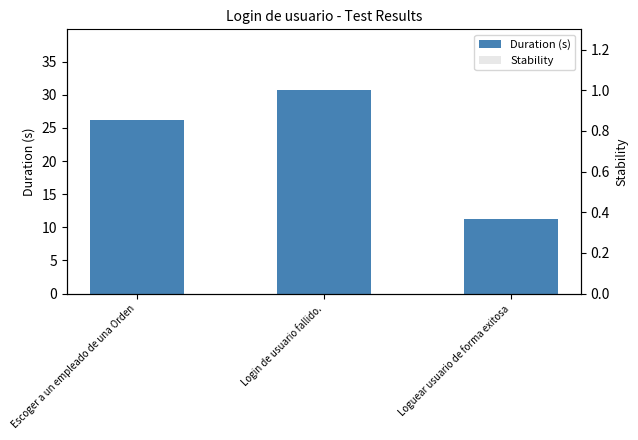

Rank the categories by Duration (s) value from highest to lowest.

Login de usuario fallido., Escoger a un empleado de una Orden, Loguear usuario de forma exitosa